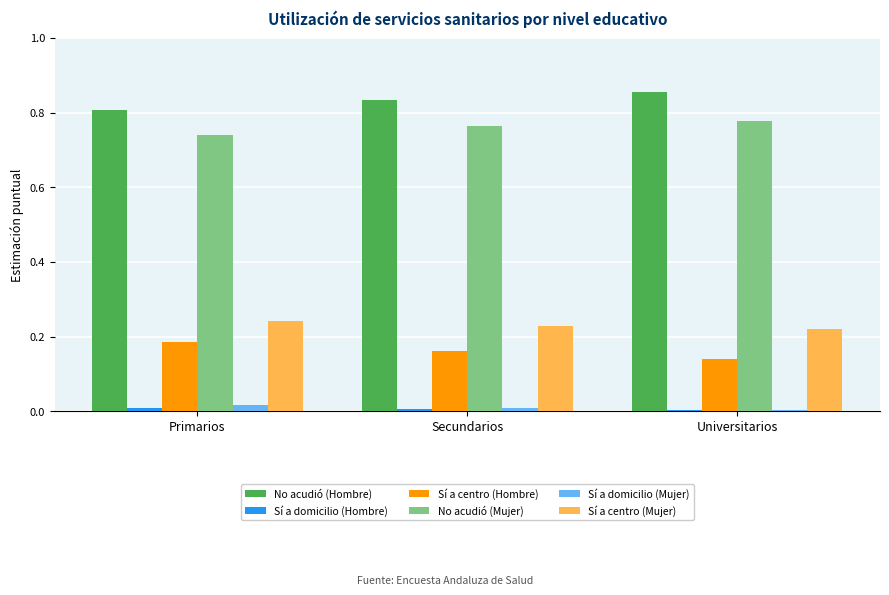

How many categories are shown in the chart?

3